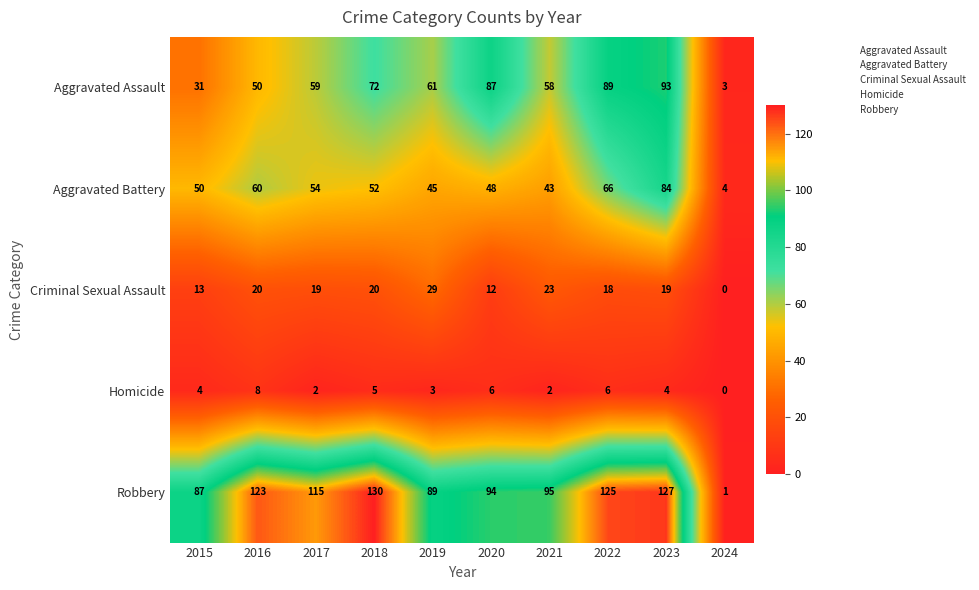

At which label is Robbery closest to 65?

2015